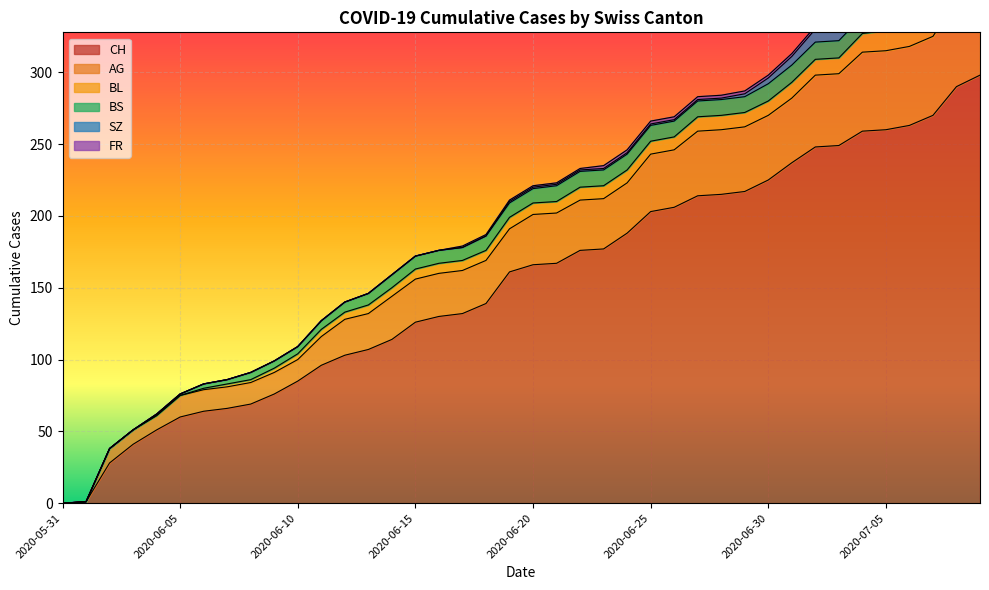

Where is CH nearest to the value 149?

2020-06-18